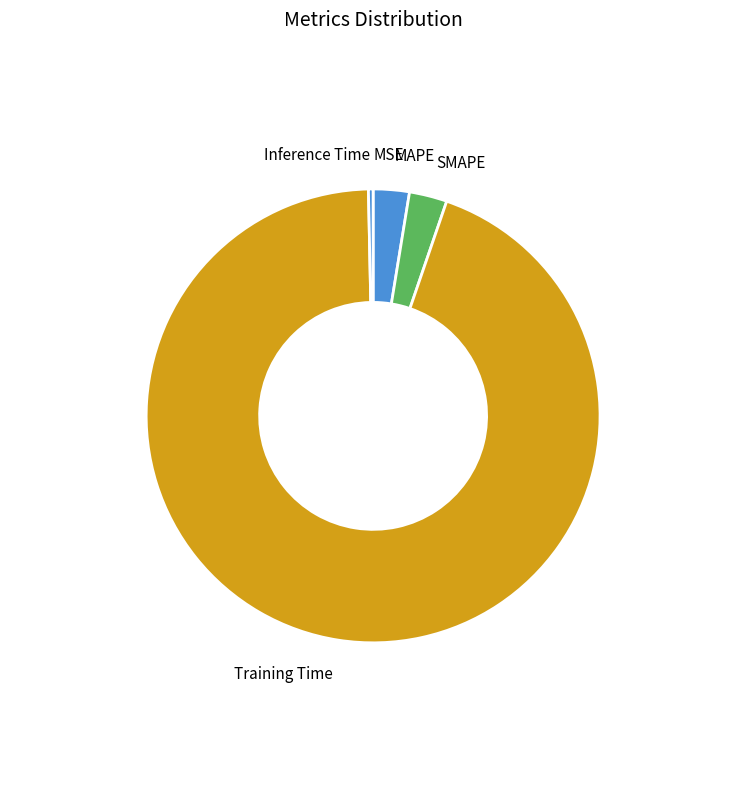

Is there any slice that represents more than half of the pie?

Yes